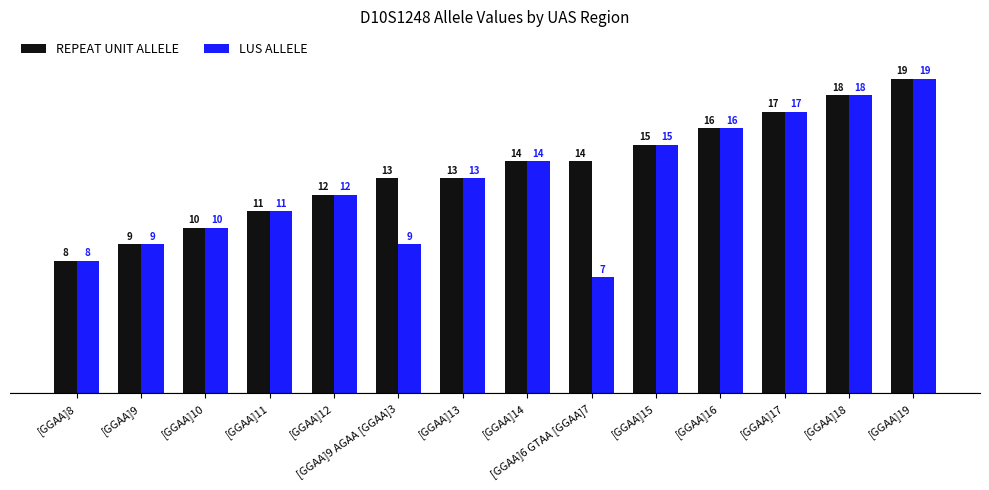

What are all the series names shown in the legend?

REPEAT UNIT ALLELE, LUS ALLELE